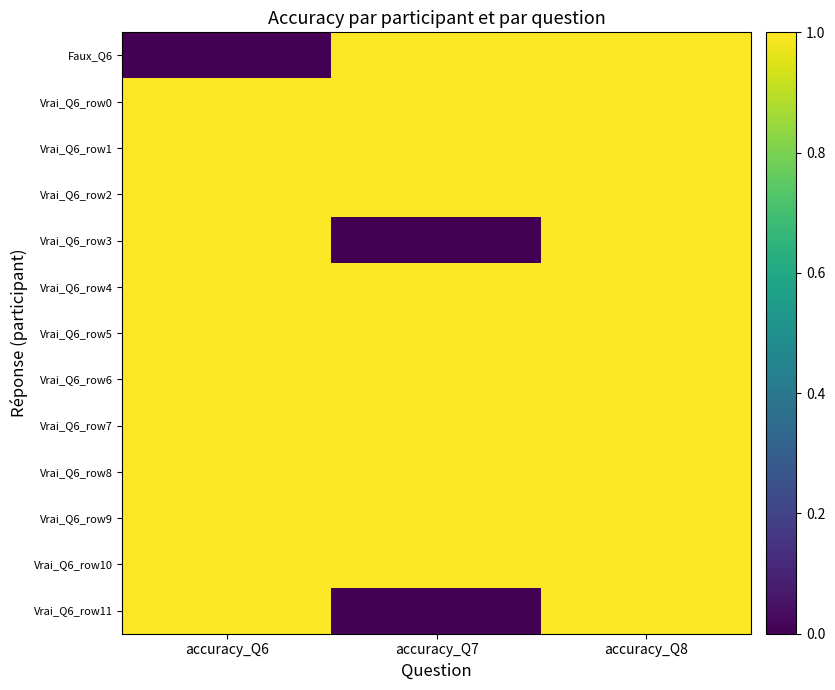

Which series has the largest range (max minus min)?

Faux_Q6